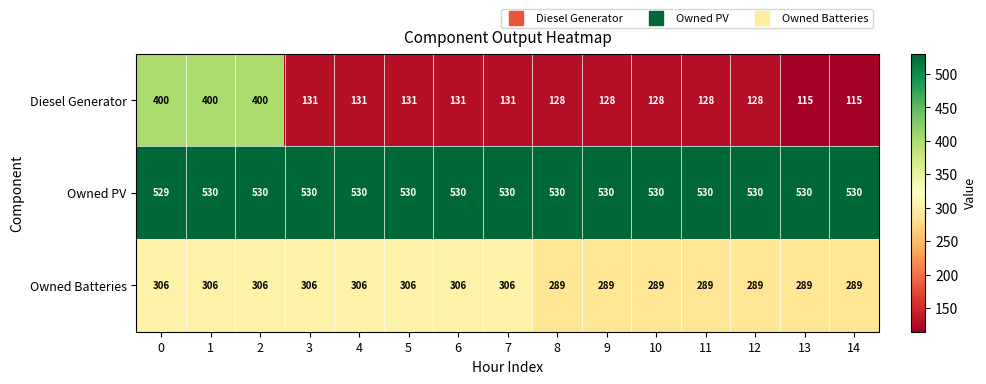

What is the difference between the highest and lowest values at 3?

399